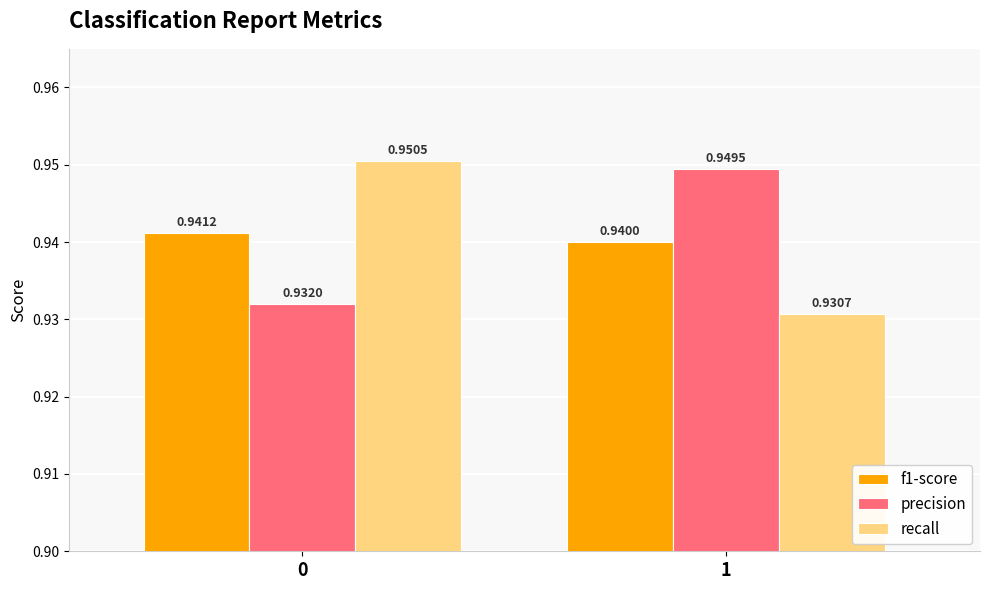

What are all the series names shown in the legend?

f1-score, precision, recall